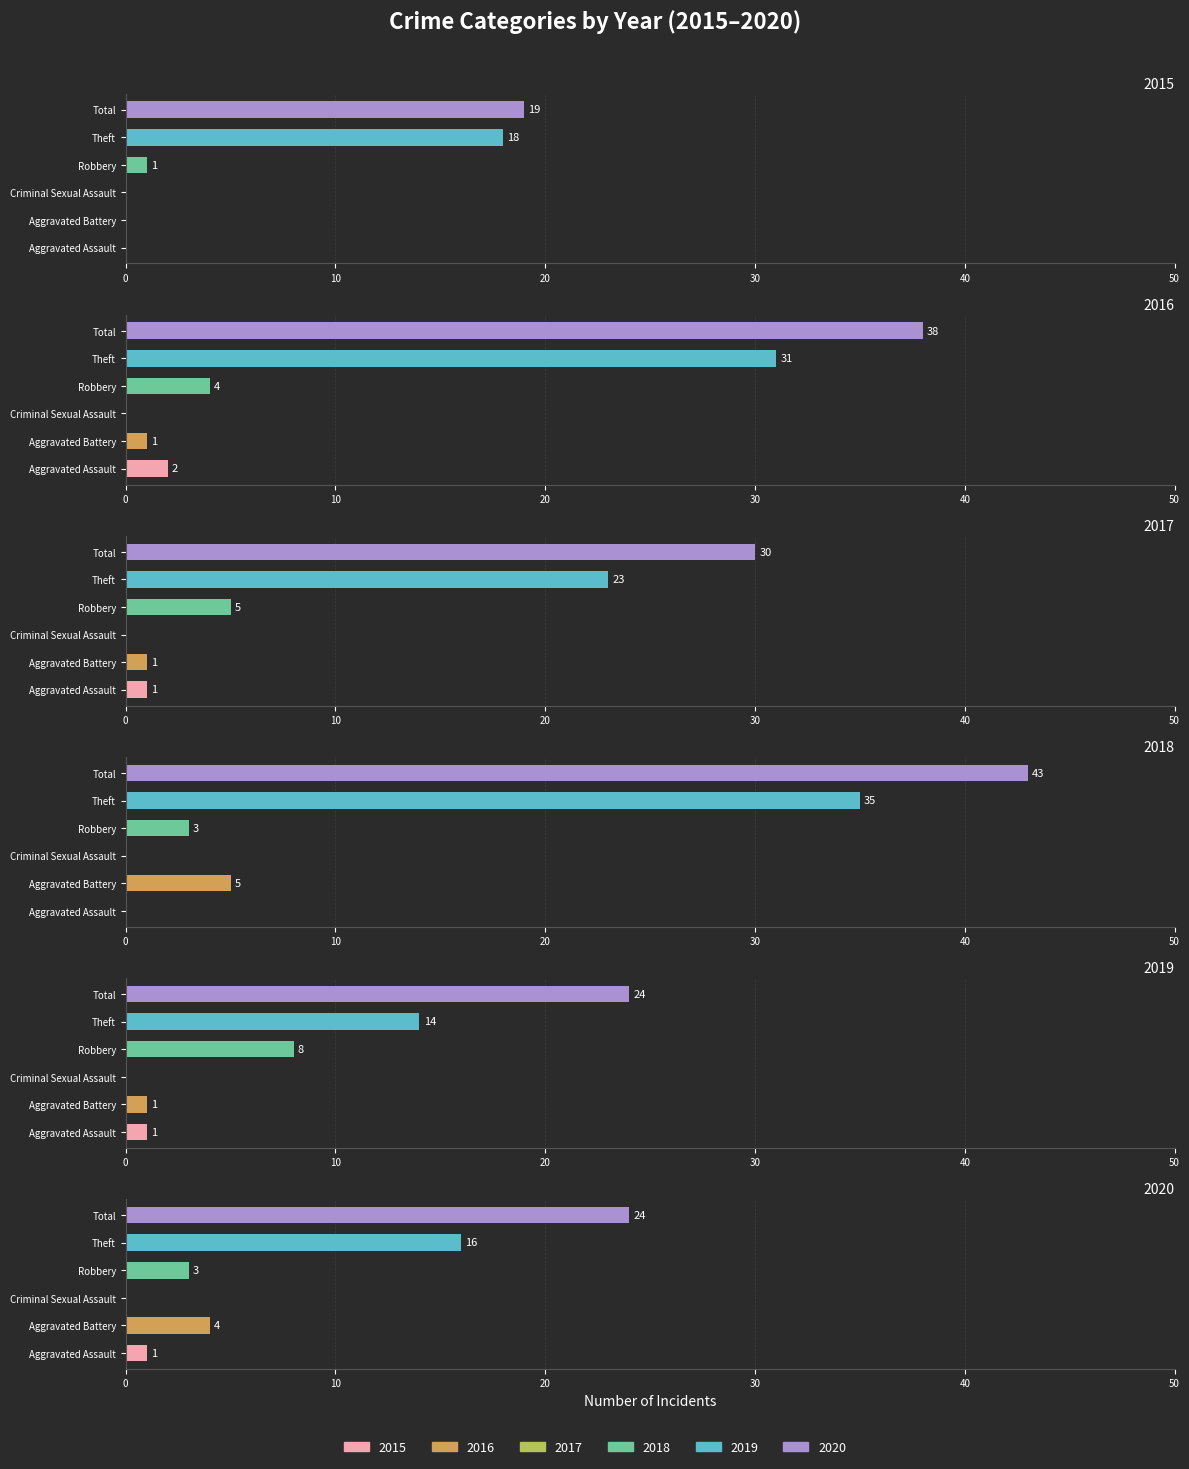

At which label does 2016 first exceed 4?

Theft